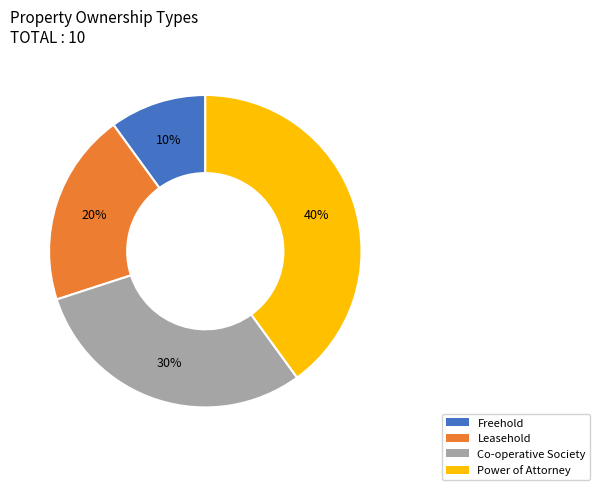

To the nearest percent, what is the difference between the largest and smallest slice percentages?

30%